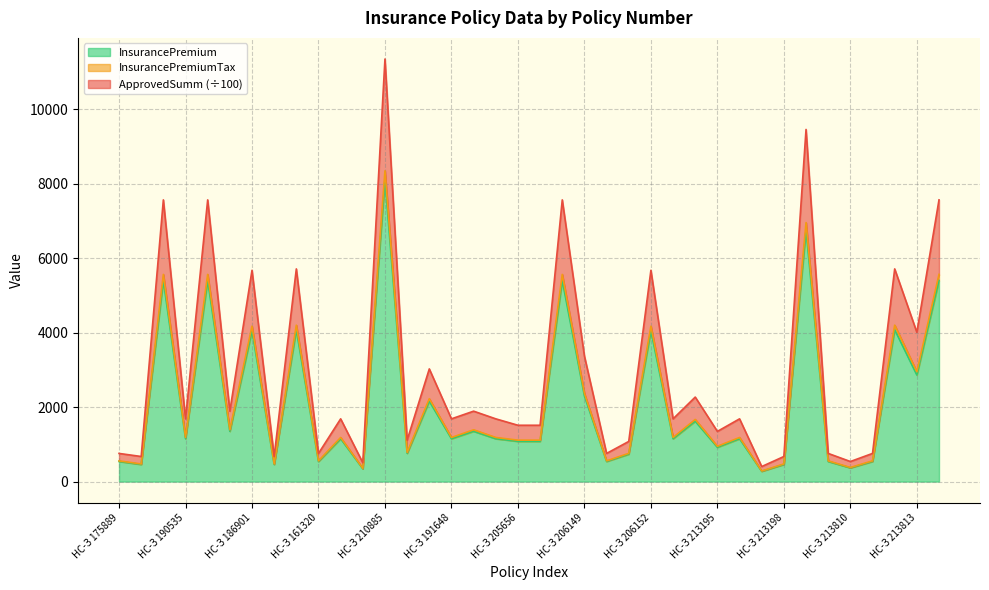

Reading left to right, what are all the values shown in this chart?

InsurancePremium: 556.2	473.8	5562.0	1184.5	5562.0	1390.5	4171.5	473.8	4199.3	556.2	1184.5	355.4	8343.0	781.8	2224.8	1184.5	1390.5	1184.5	1112.4	1112.4	5562.0	2369.0	556.2	758.1	4171.5	1184.5	1668.6	947.6	1184.5	284.3	473.8	6952.5	556.2	379.0	556.2	4199.3	2947.9	5562.0
InsurancePremiumTax: 540.0	460.0	5400.0	1150.0	5400.0	1350.0	4050.0	460.0	4077.0	540.0	1150.0	345.0	8100.0	759.0	2160.0	1150.0	1350.0	1150.0	1080.0	1080.0	5400.0	2300.0	540.0	736.0	4050.0	1150.0	1620.0	920.0	1150.0	276.0	460.0	6750.0	540.0	368.0	540.0	4077.0	2862.0	5400.0
ApprovedSumm: 756.2	673.8	7562.0	1684.5	7562.0	1890.5	5671.5	673.8	5709.3	756.2	1684.5	505.4	11343.0	1111.8	3024.8	1684.5	1890.5	1684.5	1512.4	1512.4	7562.0	3369.0	756.2	1078.1	5671.5	1684.5	2268.6	1347.6	1684.5	404.3	673.8	9452.5	756.2	539.0	756.2	5709.3	4007.9	7562.0